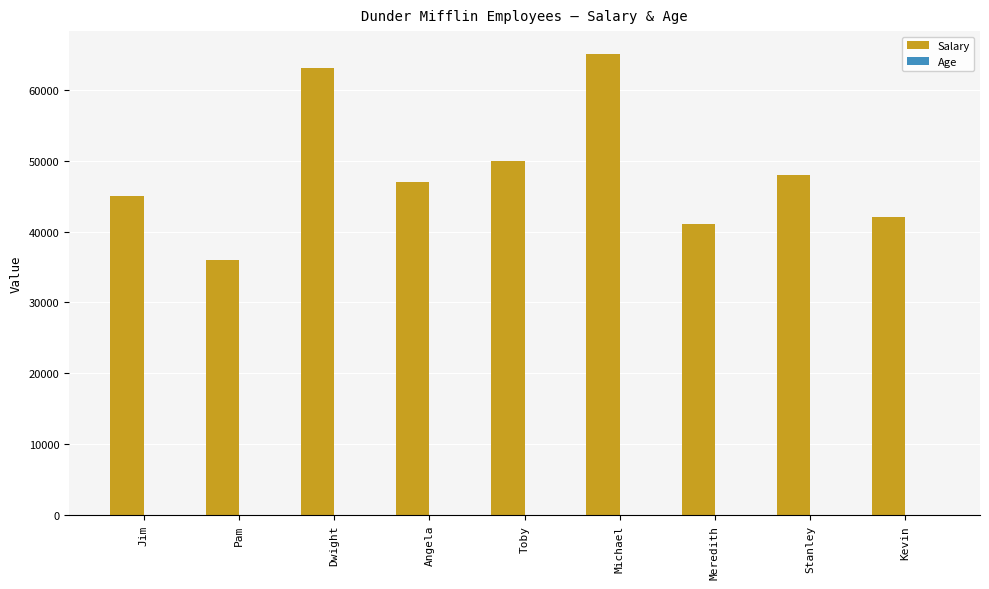

What is the maximum value shown in the chart?

65000